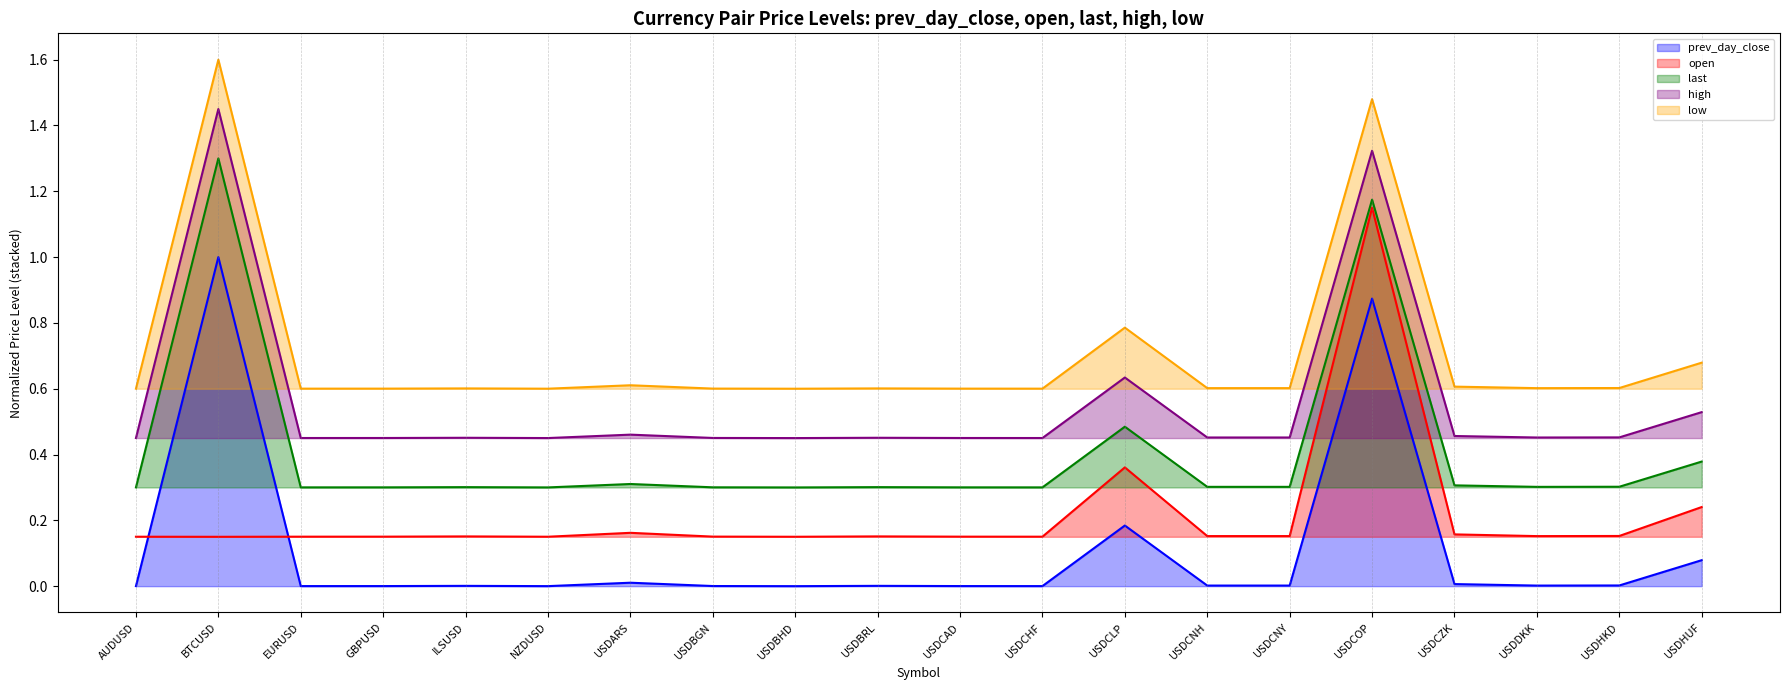

At which category does high reach its first local valley?

EURUSD